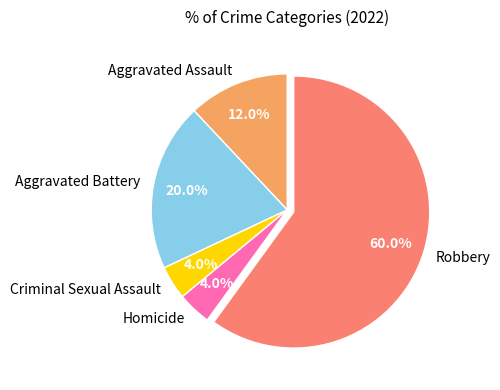

What percentage is NOT represented by Homicide?

96.0%